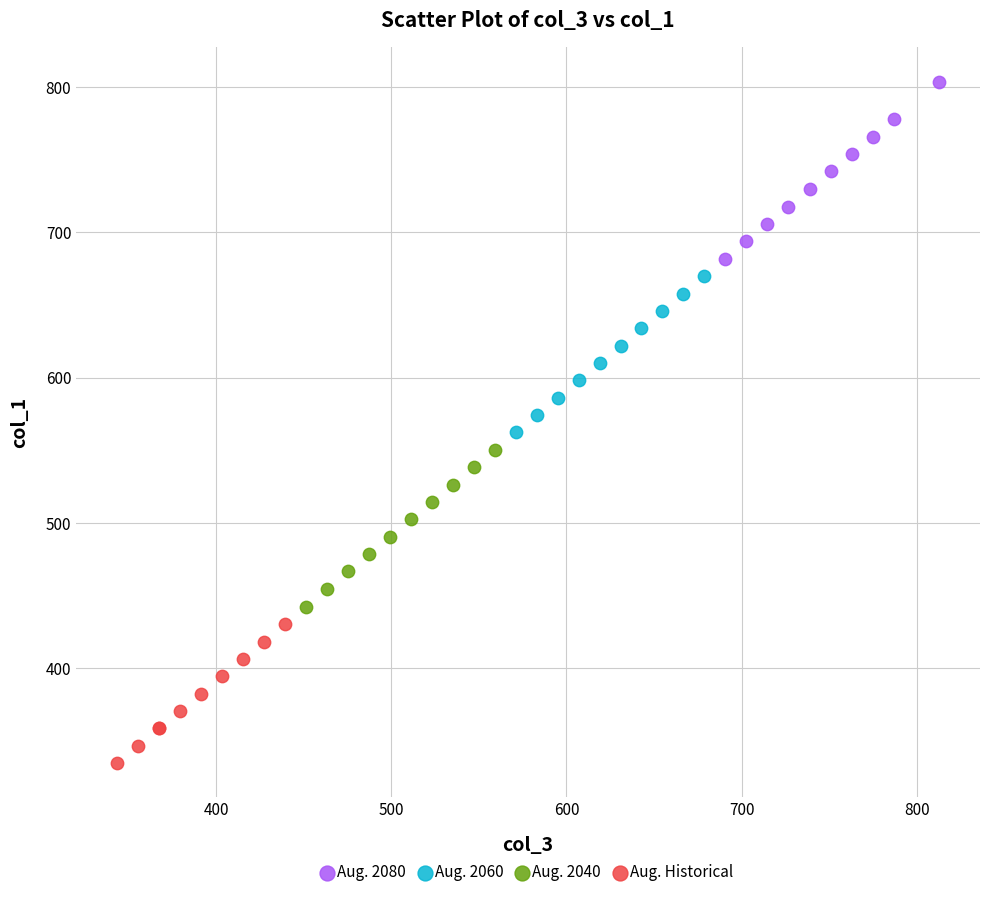

Which series reaches the maximum Y coordinate?

Aug. 2080